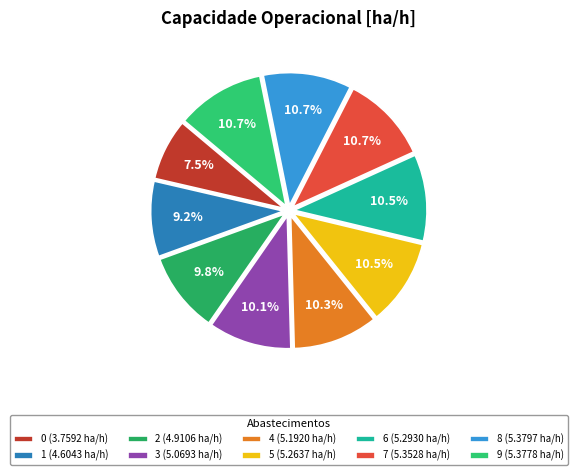

What is the change in value from 1 to 9?

+0.8